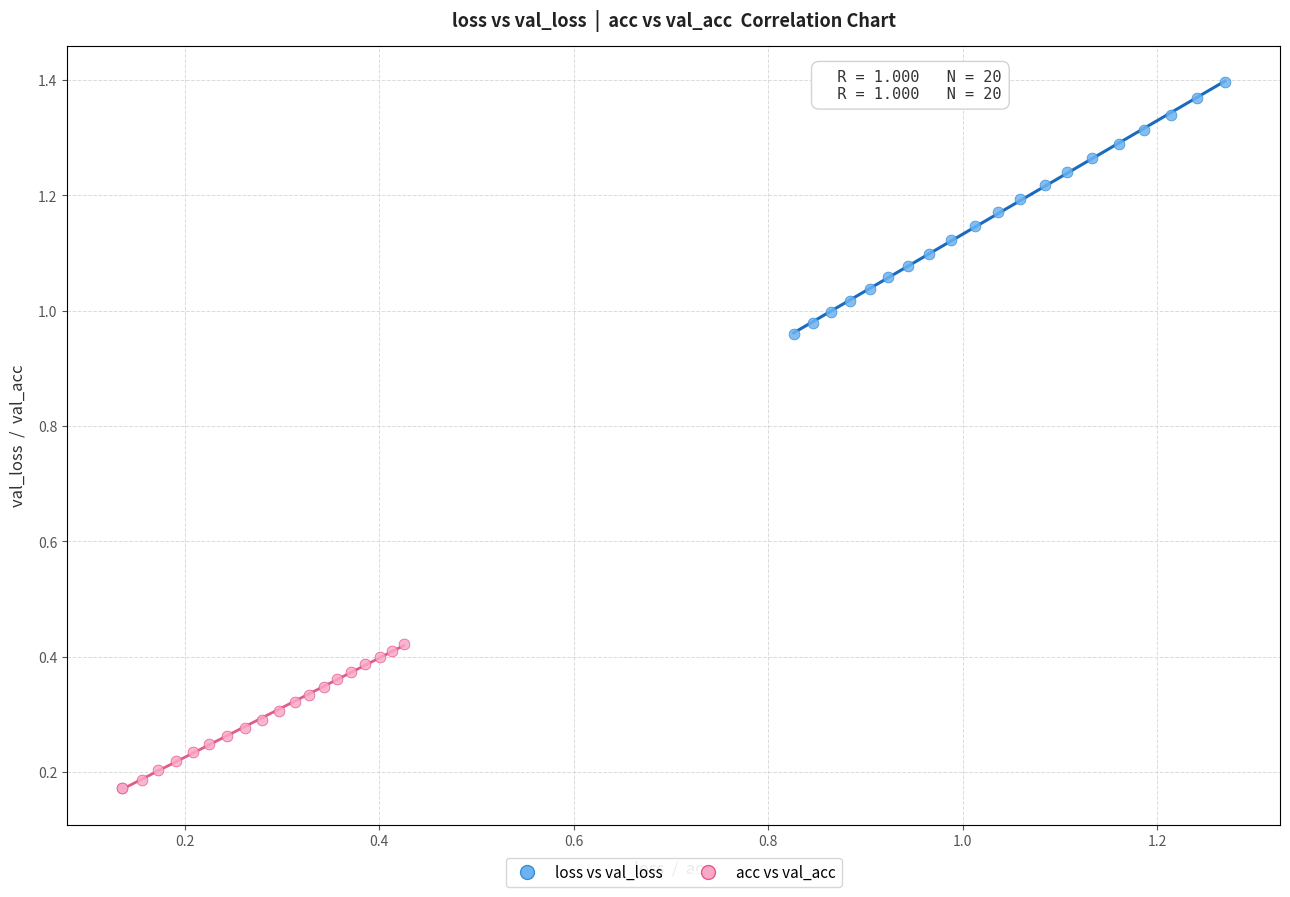

Which series contains the highest Y value?

loss vs val_loss